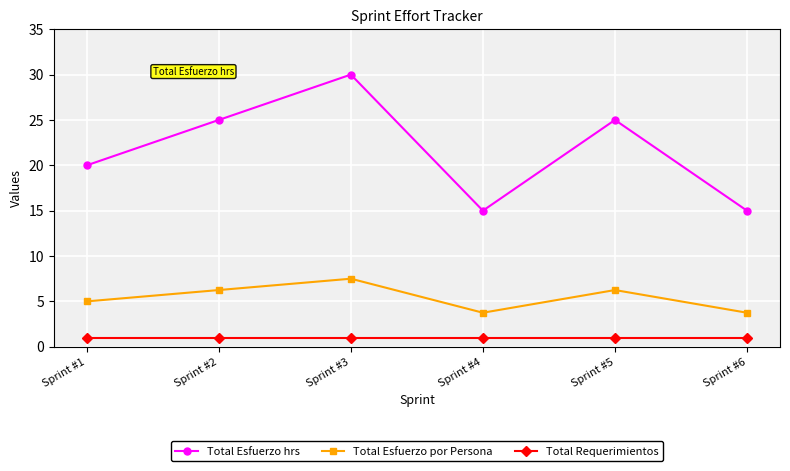

Does the chart display data point markers on the line(s)?

Yes